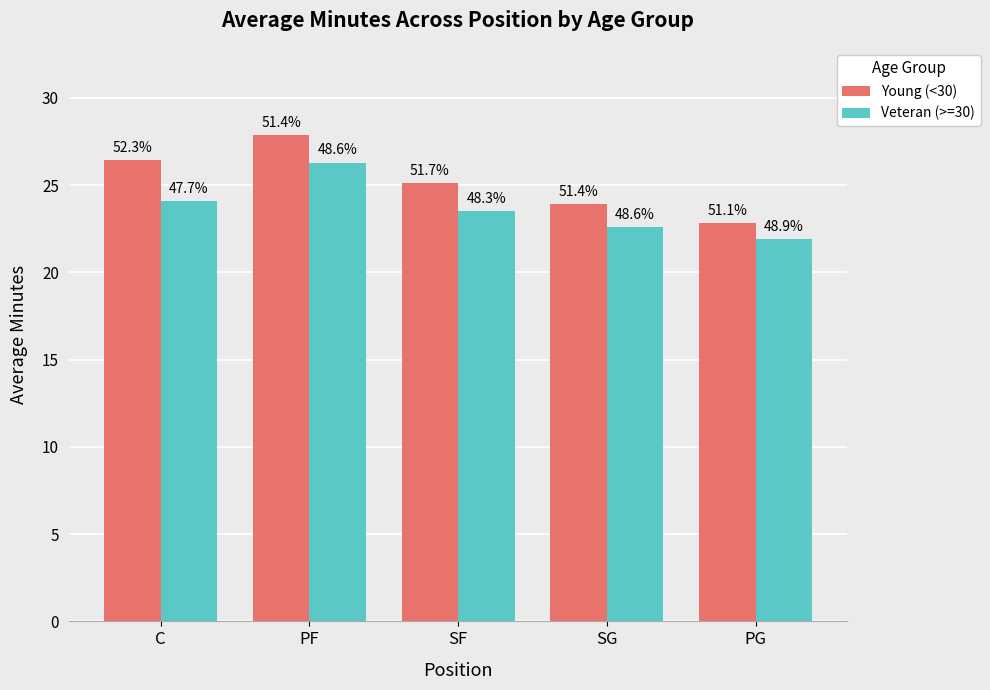

What are all the series names shown in the legend?

Young (<30), Veteran (>=30)